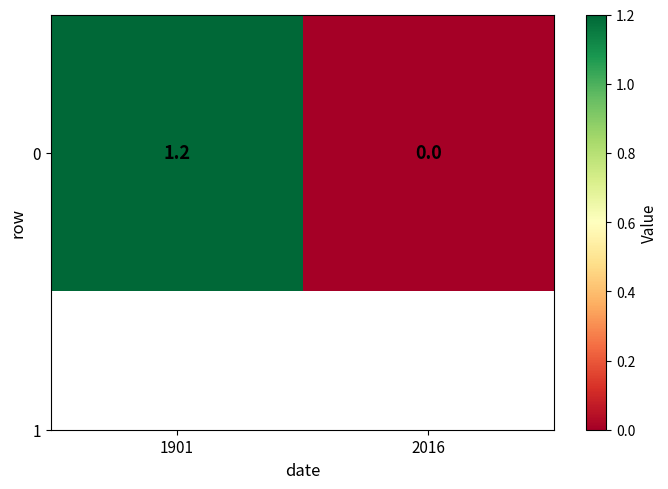

What is the greatest value displayed?

1.2